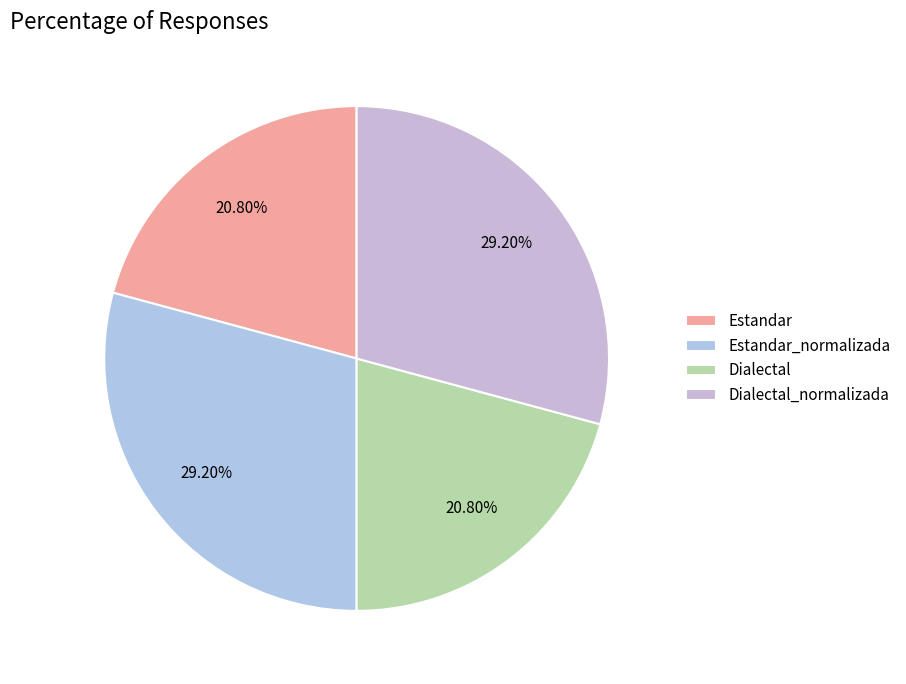

To the nearest percent, what is the average slice percentage?

25%